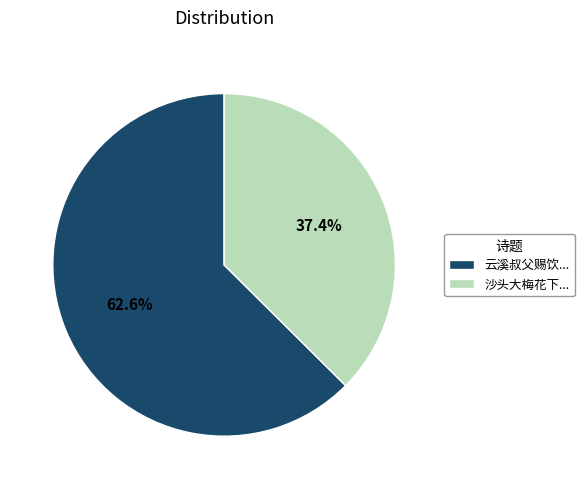

Approximately how many times larger is the value at 沙头大梅花下... compared to 云溪叔父赐饮...?

0.6